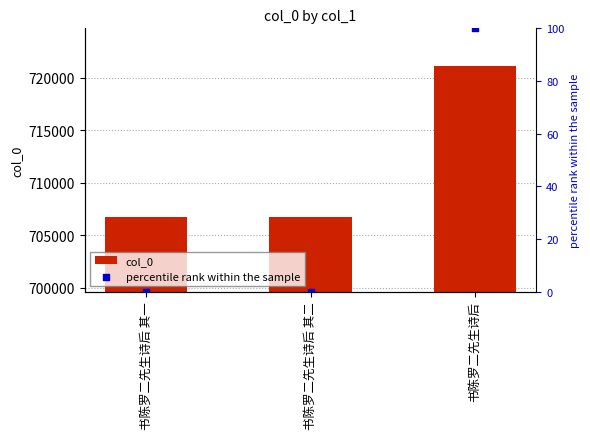

What is the total value across all series at 书陈罗二先生诗后?

721174.0